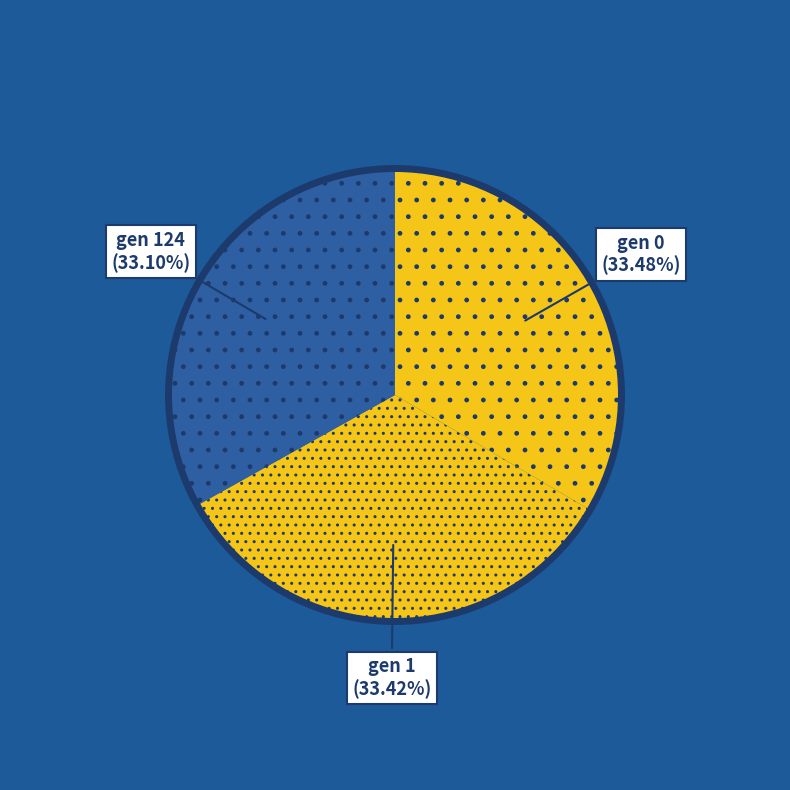

Which slice is the largest?

gen 0 (min=119.643)